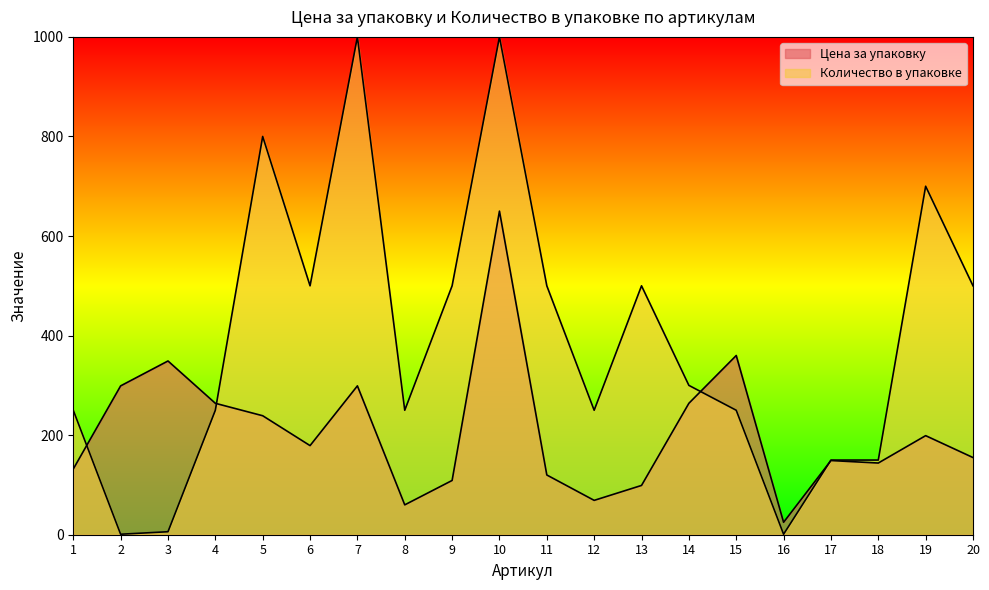

What is the value of the Количество в упаковке point at the 18th from the left?

150